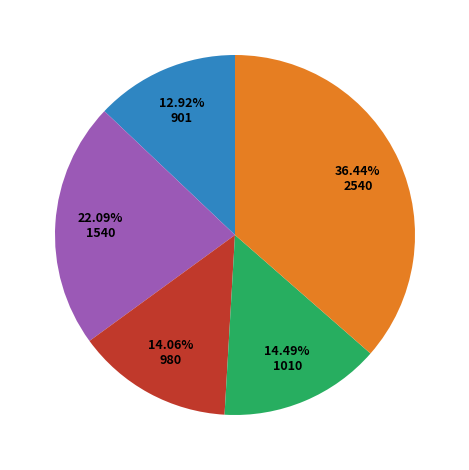

Does any single category account for the majority?

No